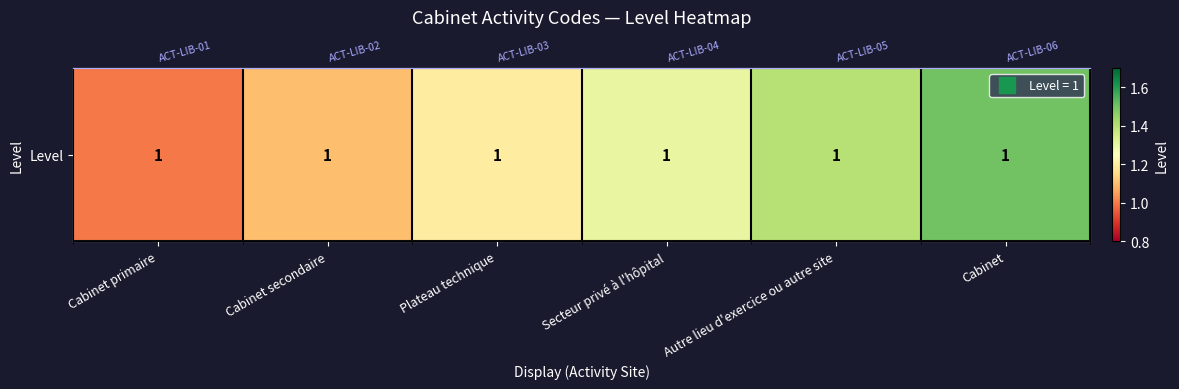

How many data points are above 1?

5